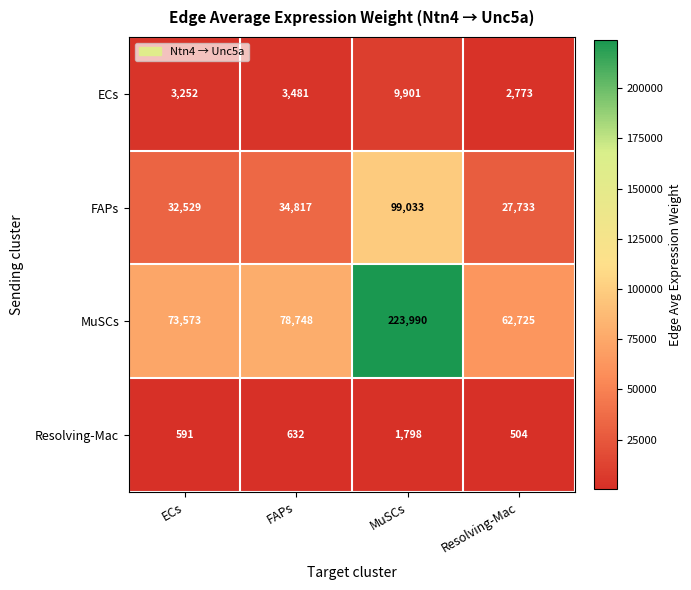

Which series has the widest spread of values?

MuSCs